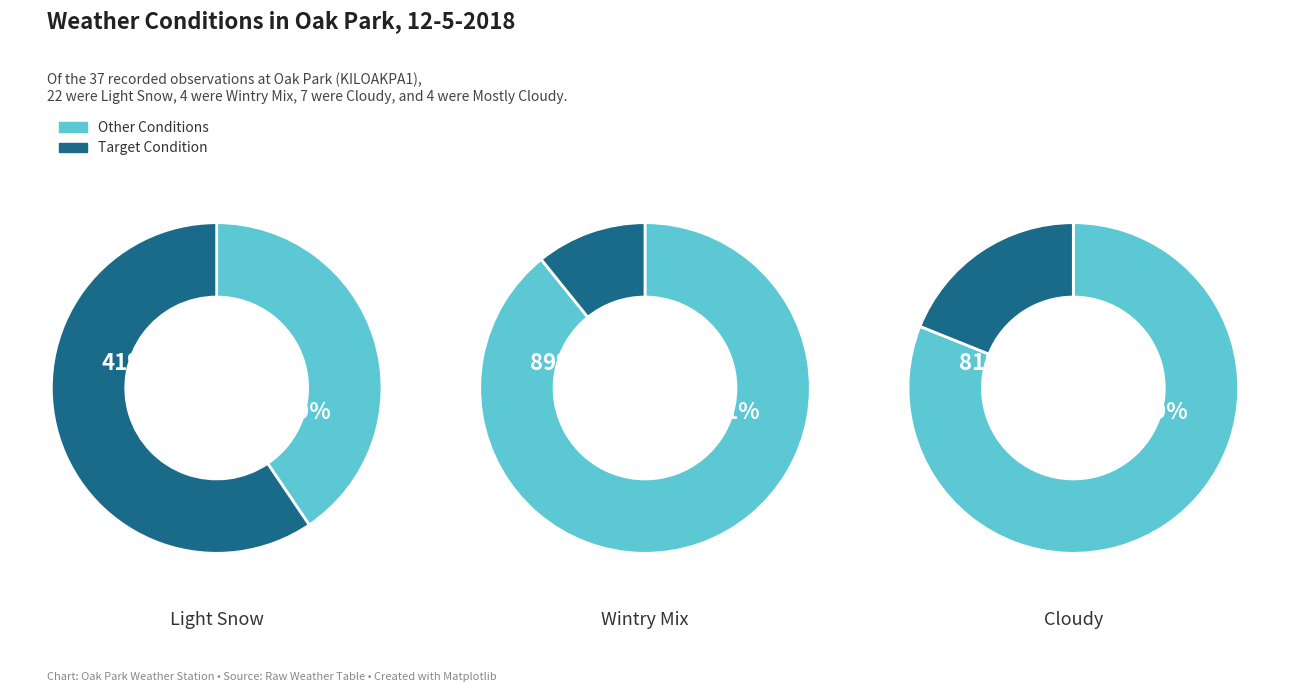

How much of the chart is everything except Light Snow?

40.5%